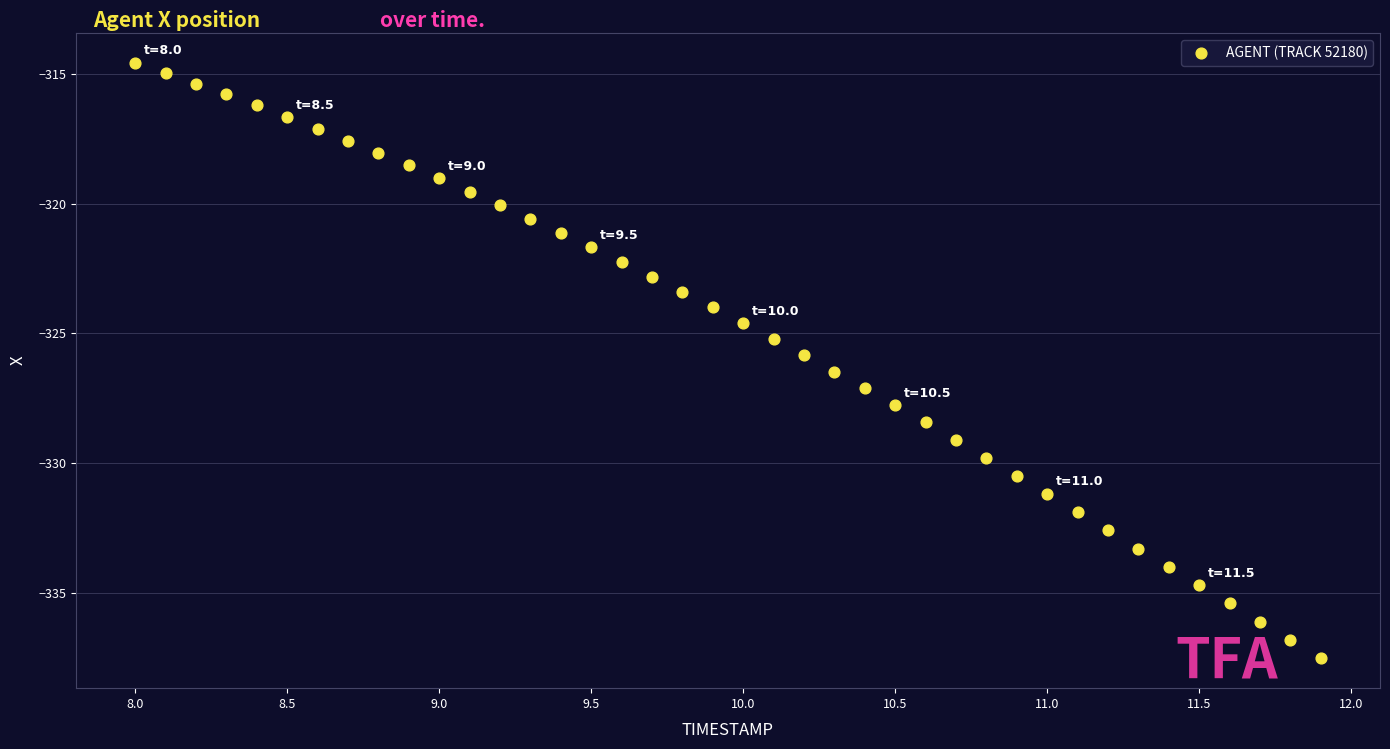

What is the range of Y values (max minus min)?

22.9